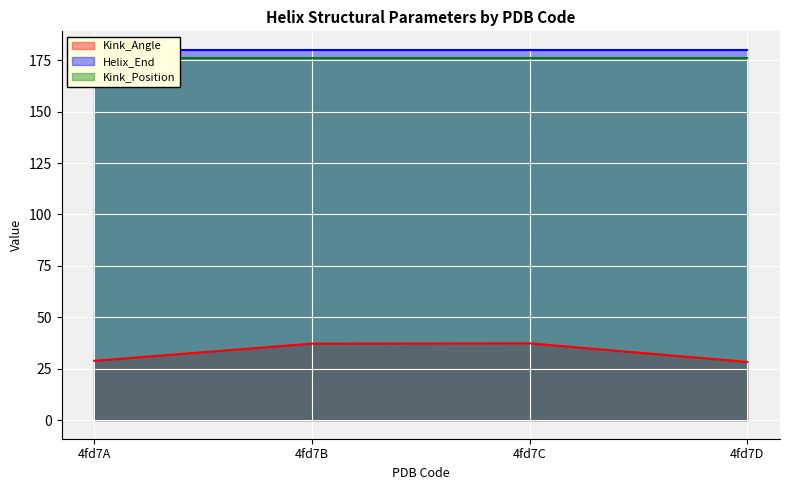

What is the maximum value shown in the chart?

180.0